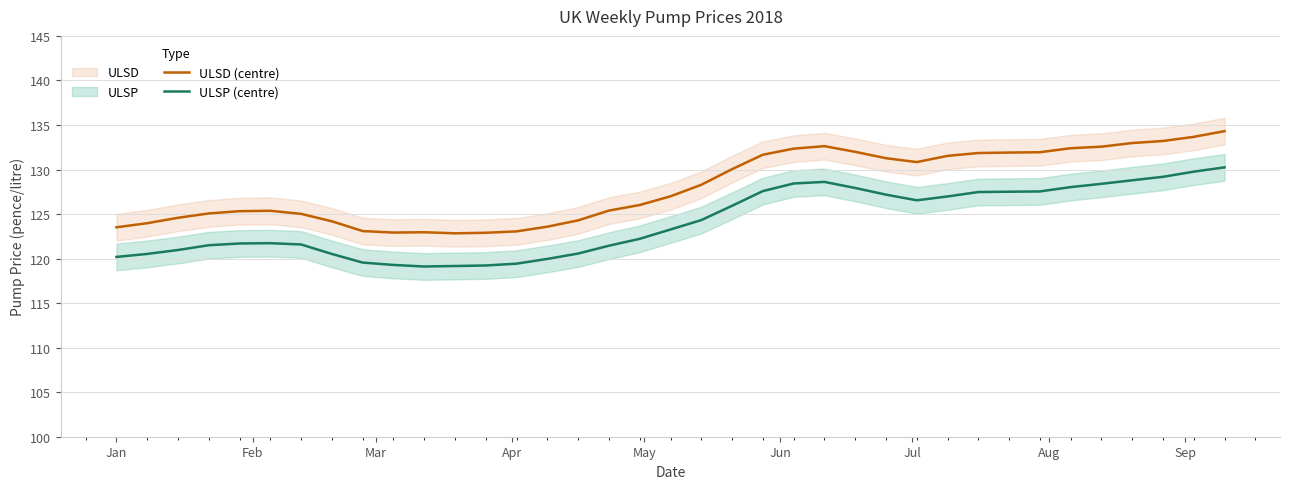

True or false: ULSP (centre) and ULSD (centre) intersect in this chart.

False